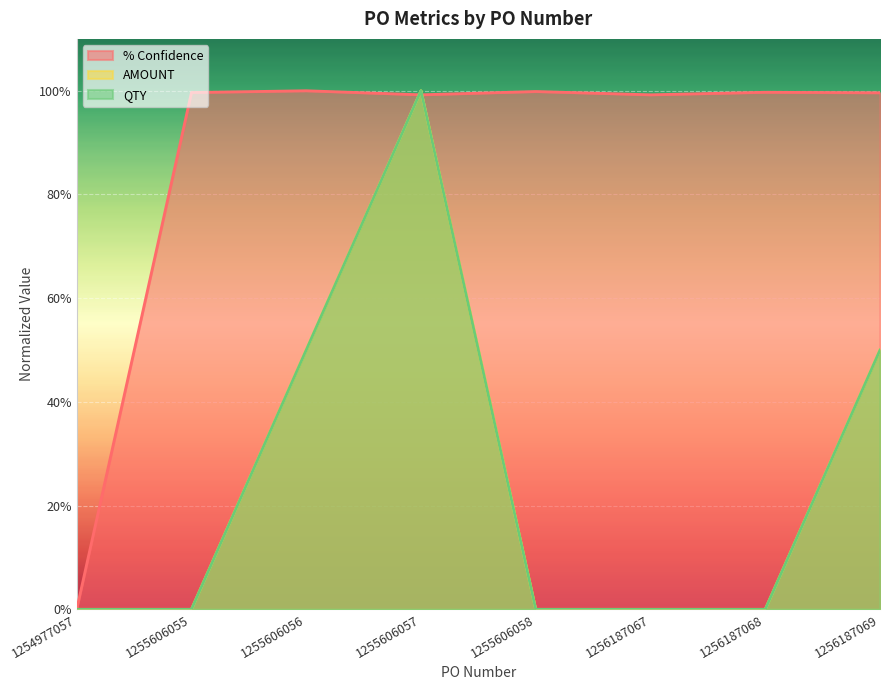

True or false: QTY and AMOUNT cross at least once.

False